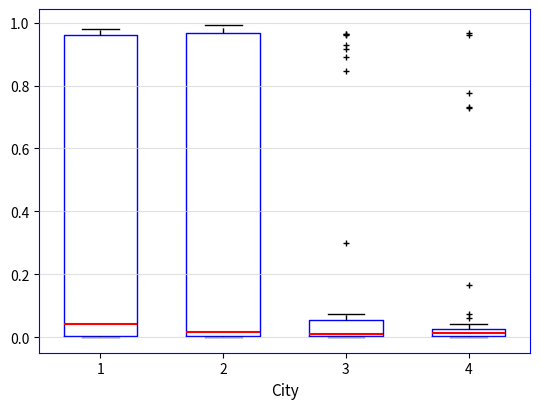

Which box has the highest median line?

1